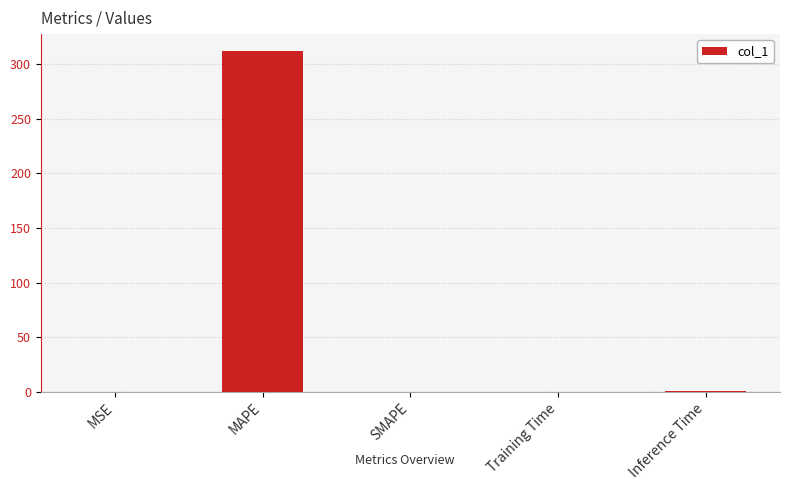

Between MAPE and MSE, which is larger?

MAPE